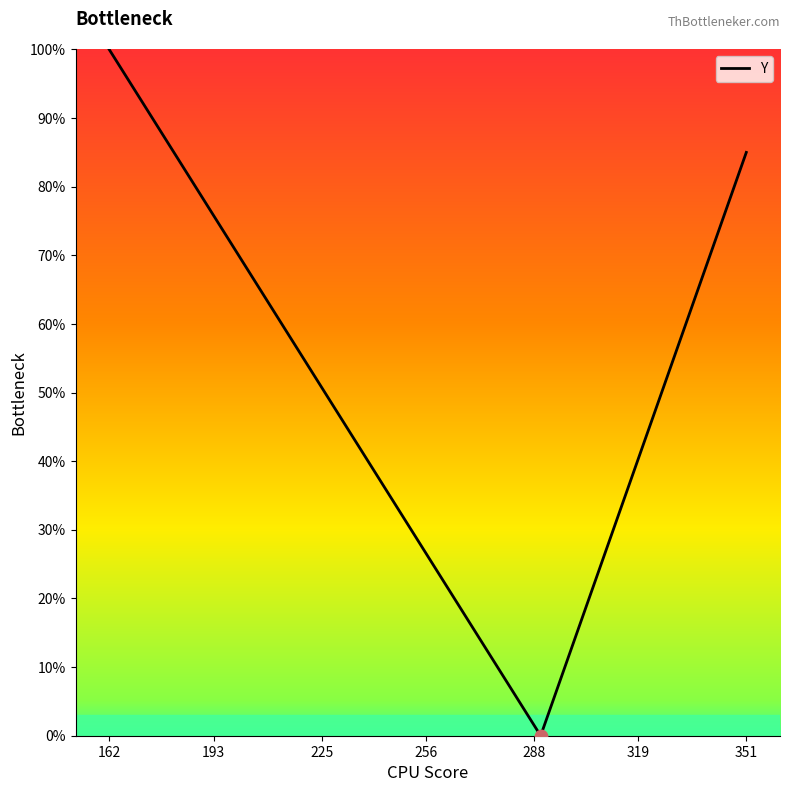

Between 225 and 10, which is larger?

225